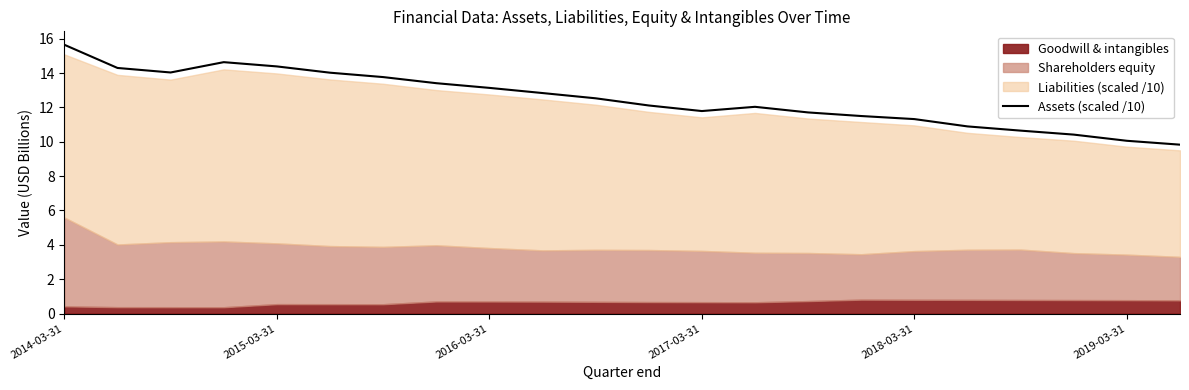

Is it true that Assets (scaled /10) equals 8.2 at 2014-03-31?

False